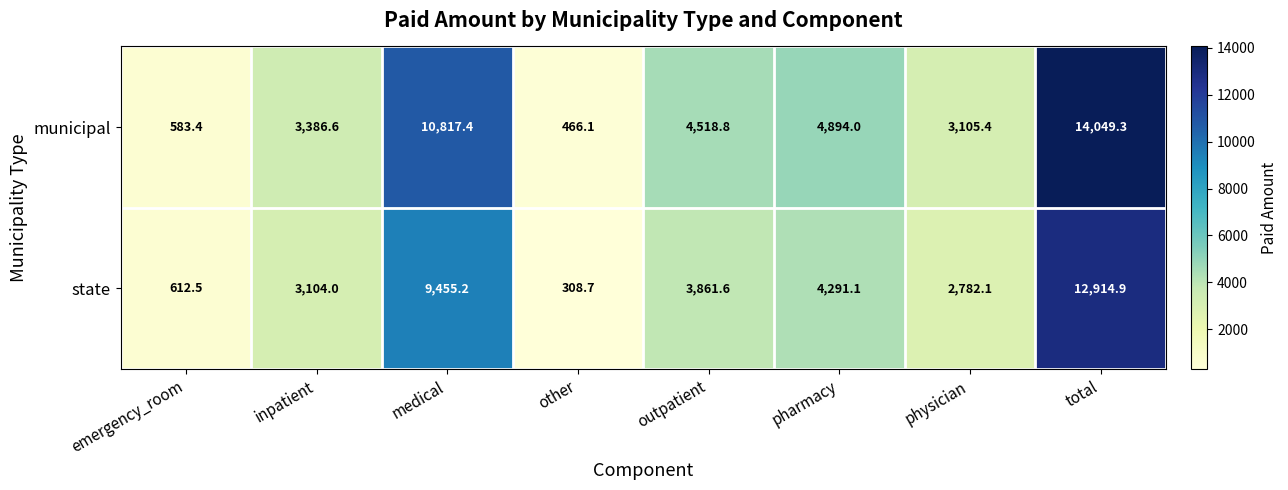

Reading left to right, extract all data points from this chart.

municipal: 583.4	3386.6	10817.4	466.1	4518.8	4894.0	3105.4	14049.3
state: 612.5	3104.0	9455.2	308.7	3861.6	4291.1	2782.1	12914.9